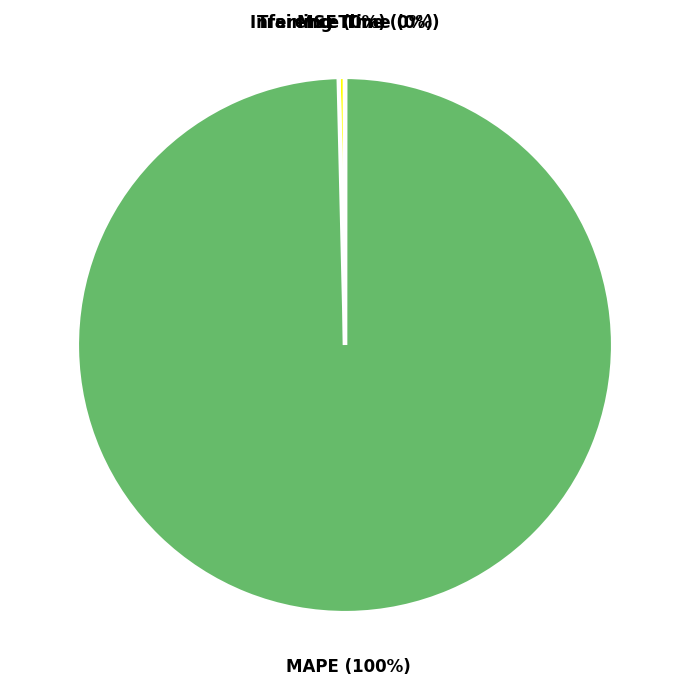

To the nearest percent, what is the average slice percentage?

25%